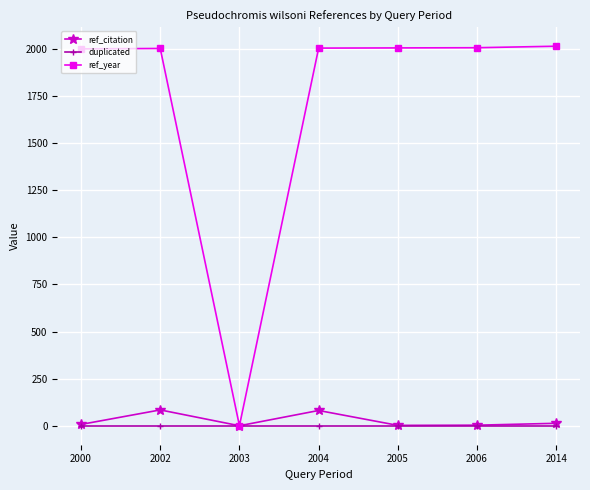

Is it true that duplicated equals 0 at 2014?

True